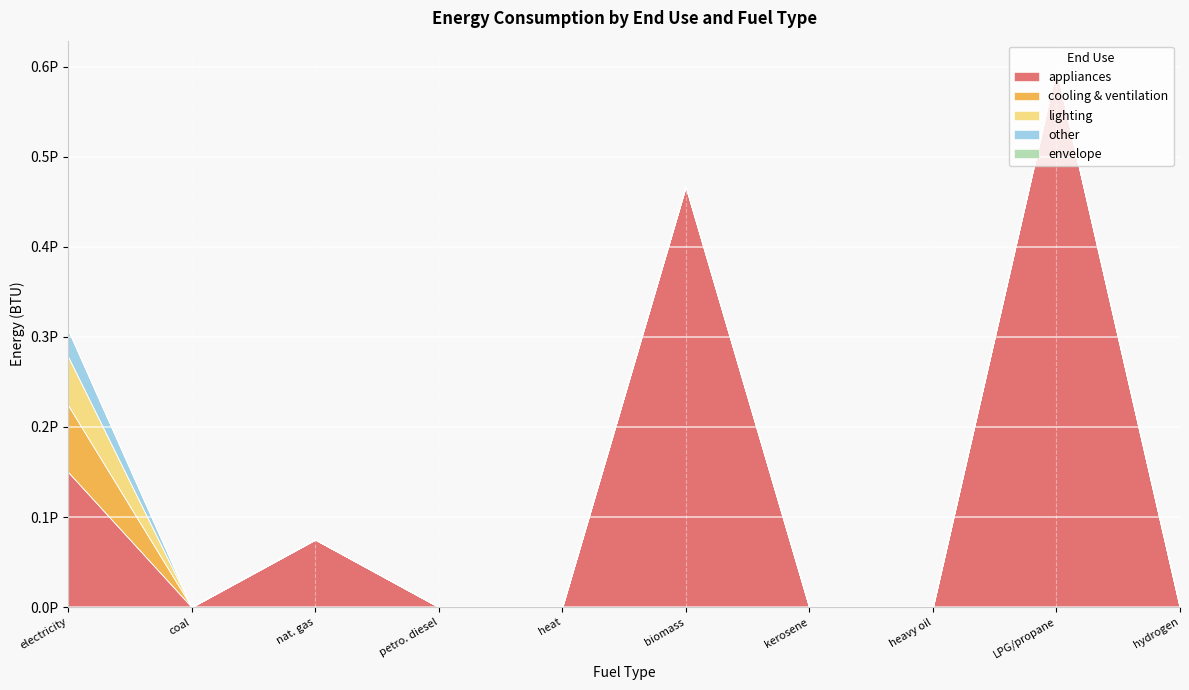

True or false: appliances and envelope intersect in this chart.

False